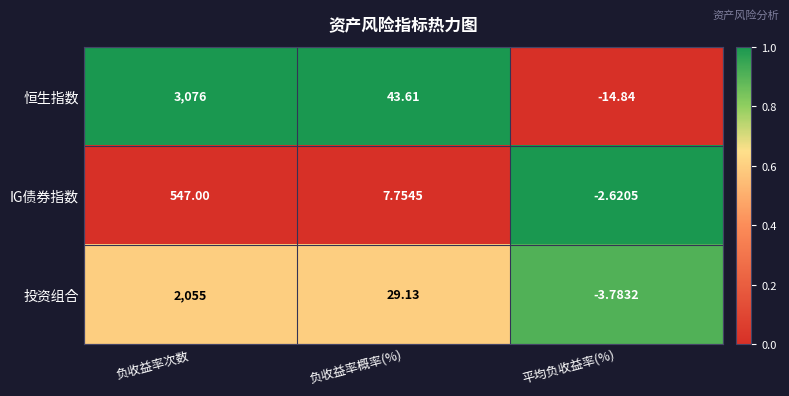

Rank the series by their maximum value, from highest to lowest.

恒生指数, 投资组合, IG债券指数